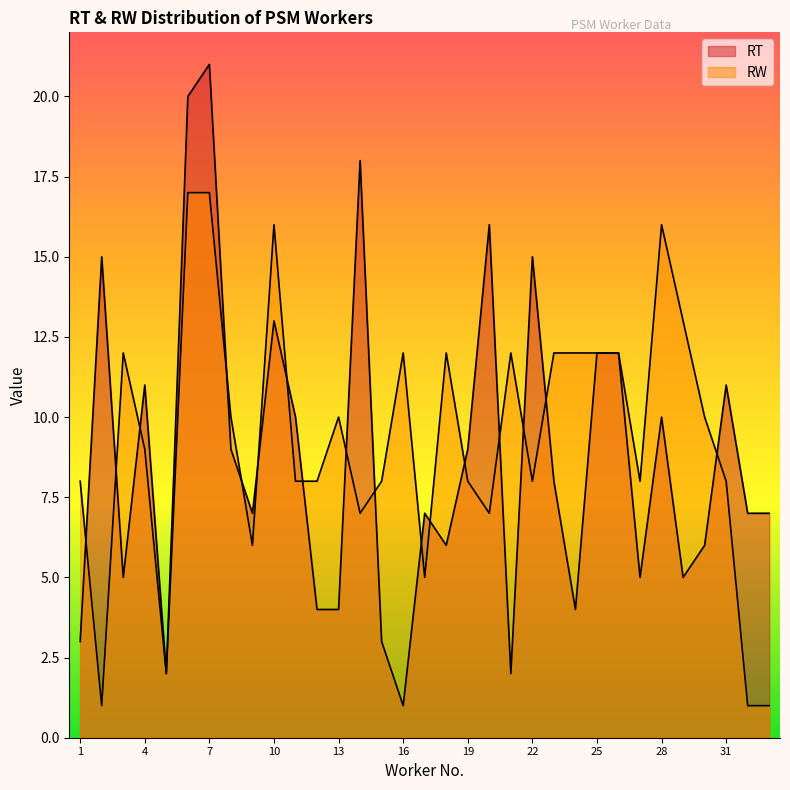

Does the chart display data point markers on the line(s)?

No